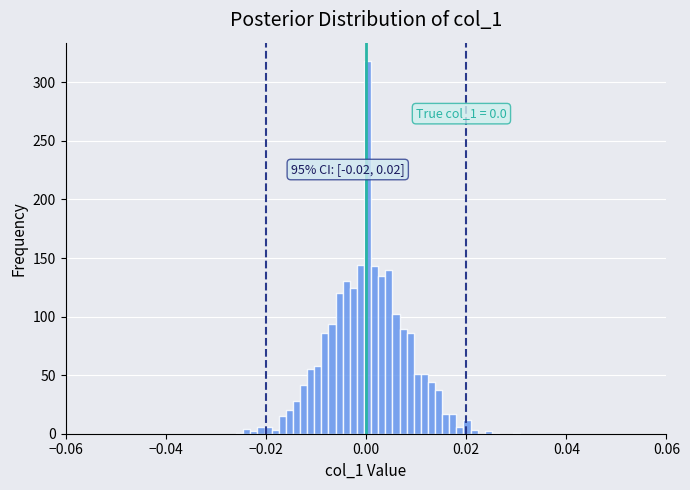

Read against the x-axis, roughly where is the centre of the tallest bar?

0.000